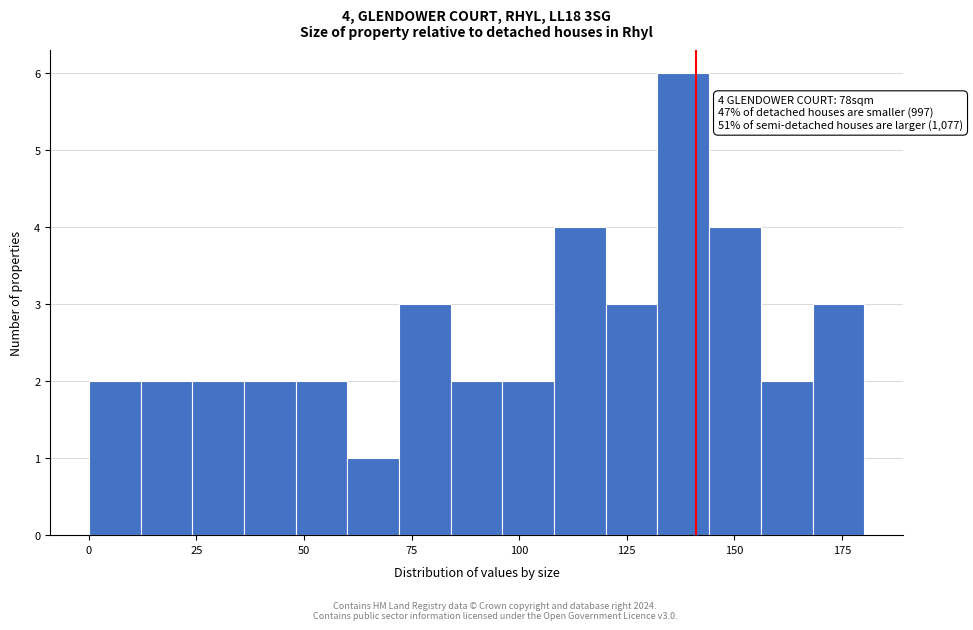

Read against the x-axis, roughly where is the centre of the tallest bar?

140